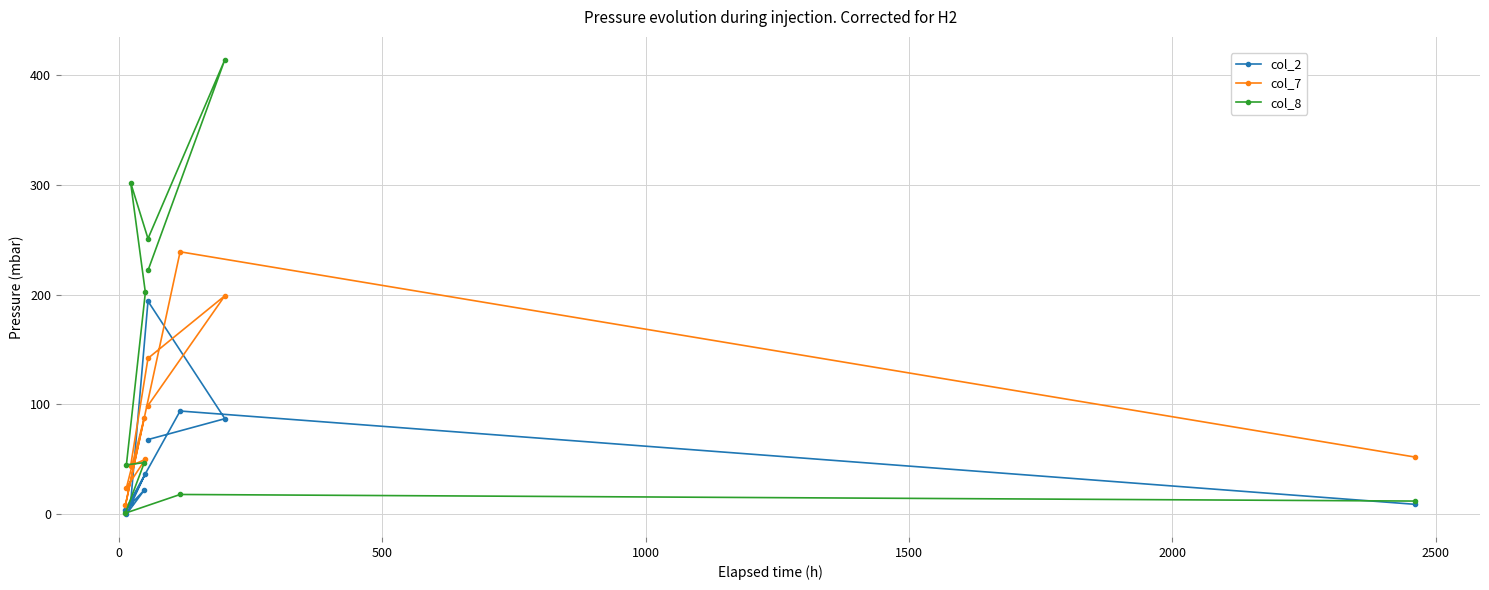

Which series ends up on top after the final intersection of col_2 and col_8?

col_8